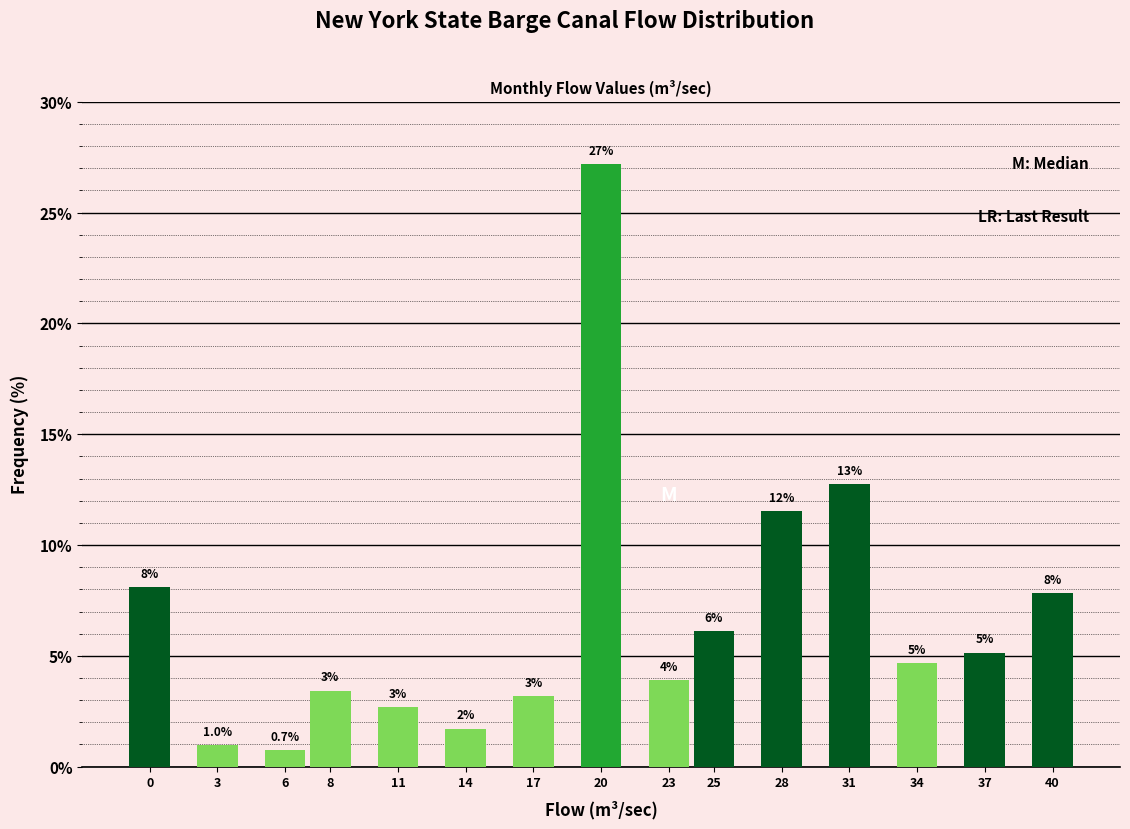

Does the chart contain any negative values?

No